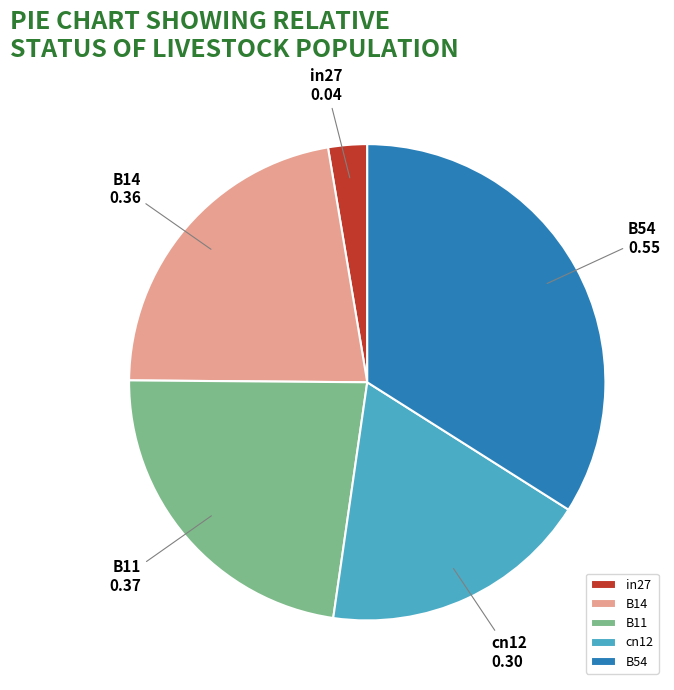

Combined, do in27 and B11 account for over 50%?

No